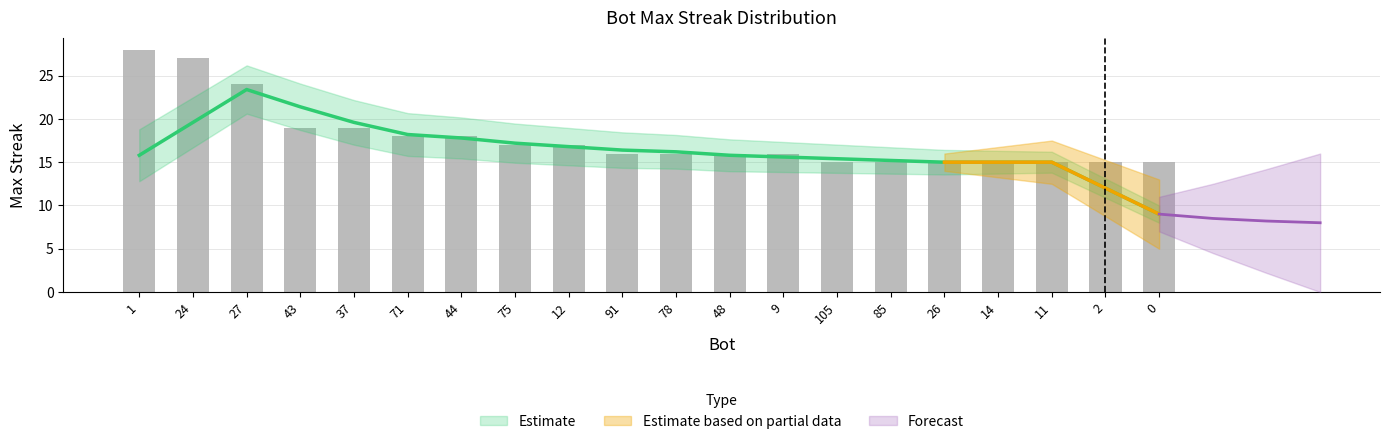

How many values are below 16?

7